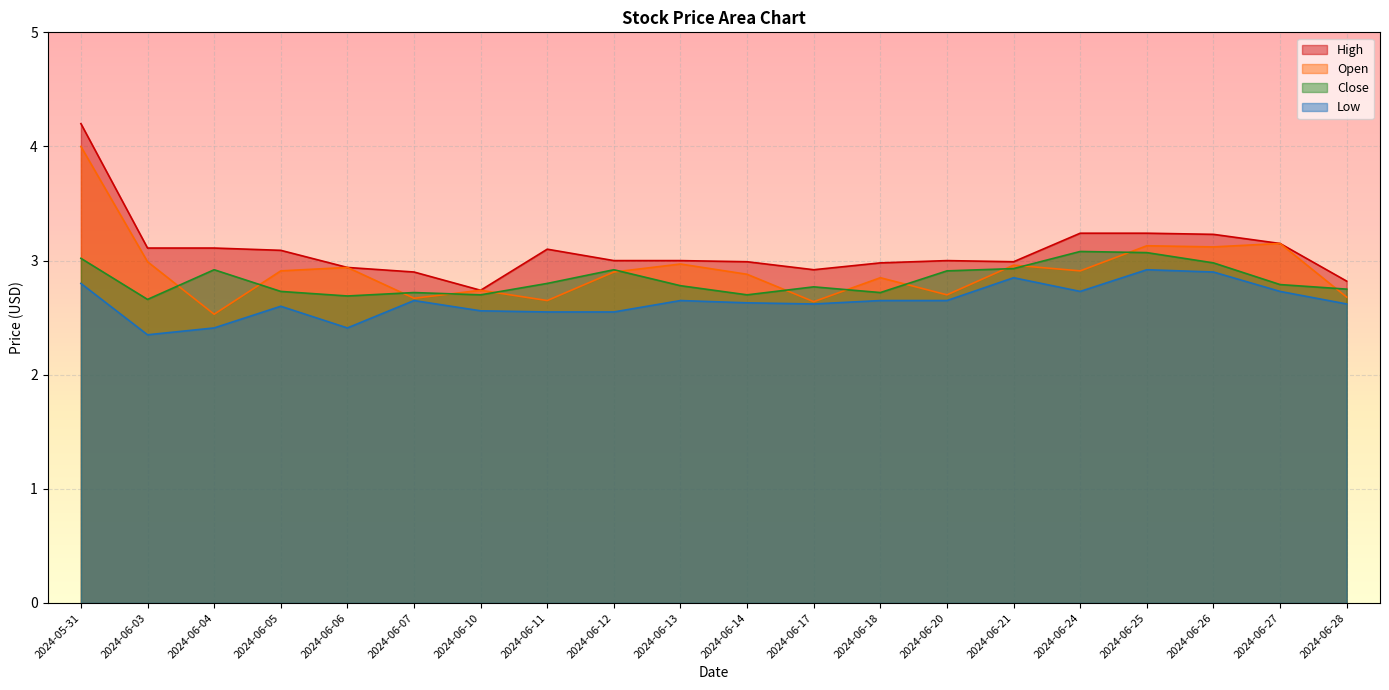

The value of High at 2024-06-25 is 3.2. True or false?

True